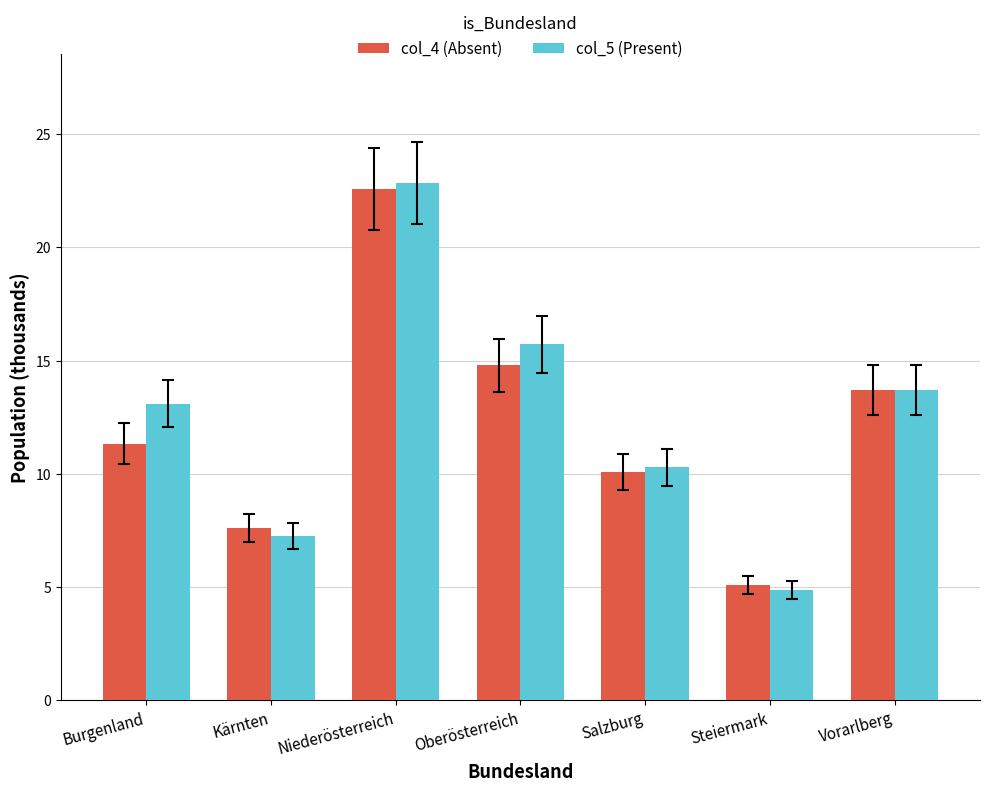

How many values in the col_5 (Present) series are below 13?

3